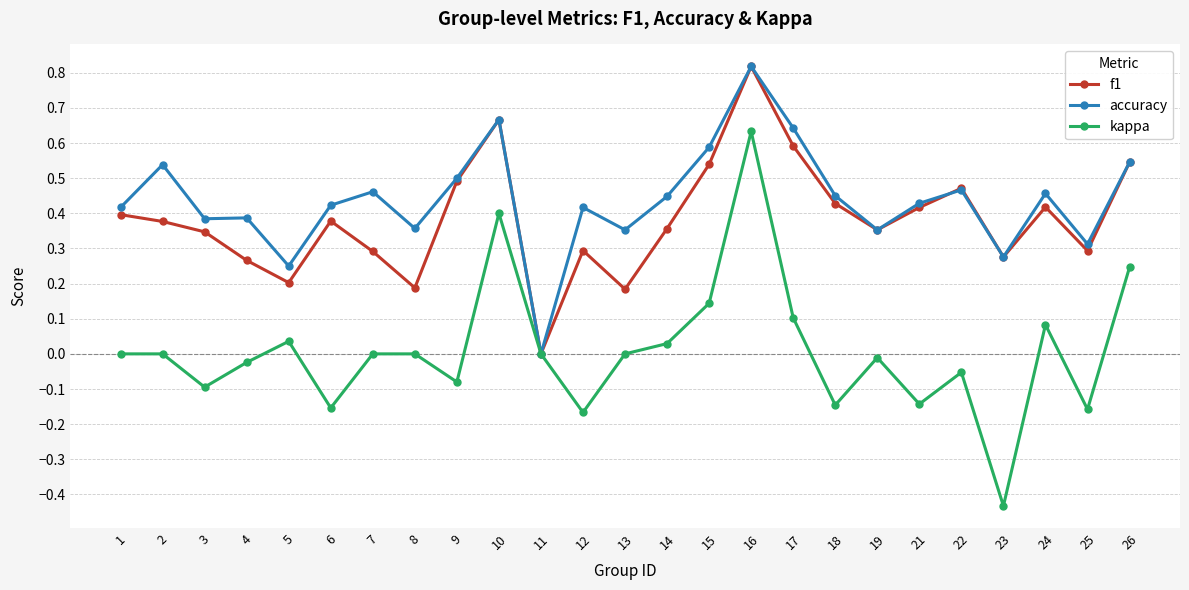

At which label does f1 reach its minimum?

11